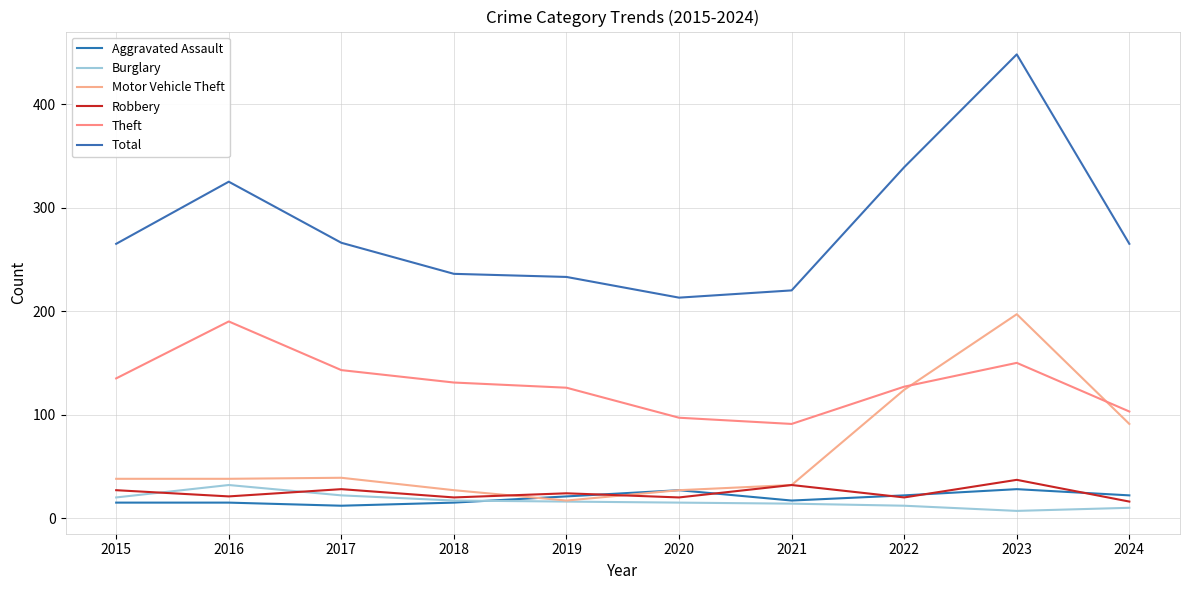

At which label does Aggravated Assault first exceed 21?

2020